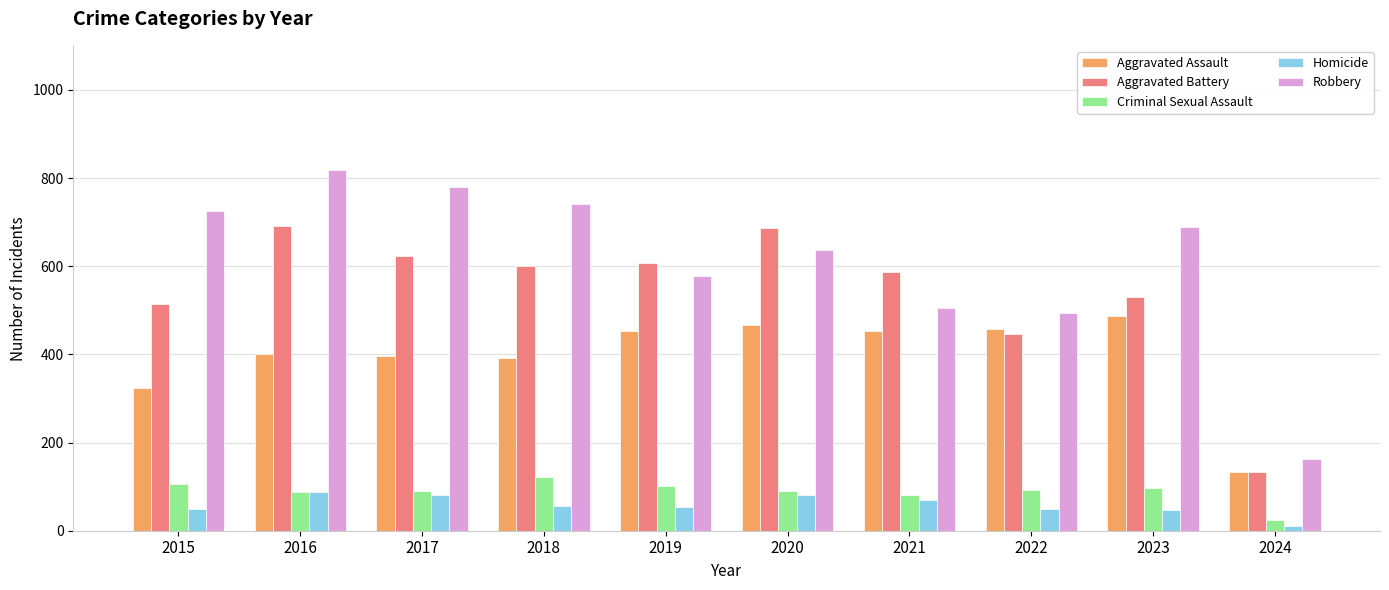

At which label is Robbery closest to 490?

2022